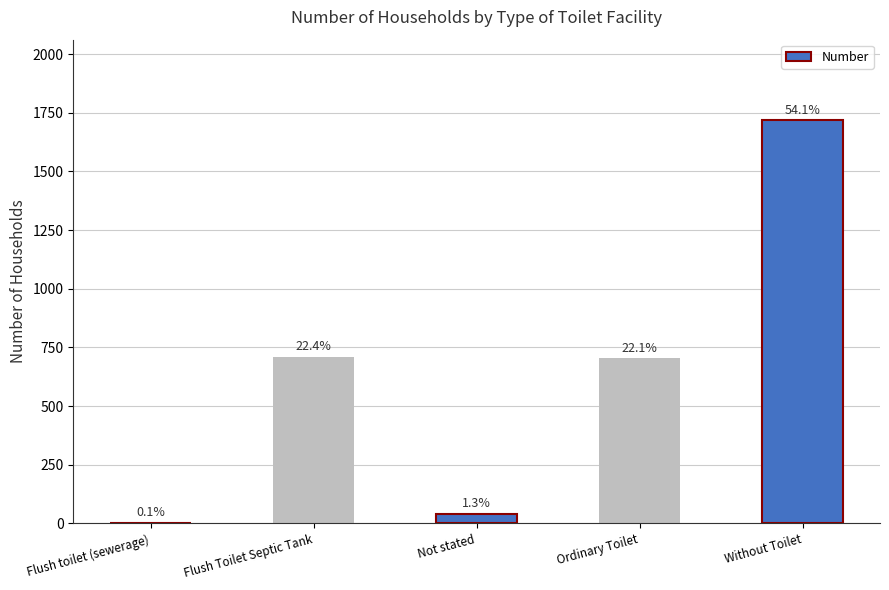

Reading right to left, list all the values displayed in this chart.

1718	703	41	710	2